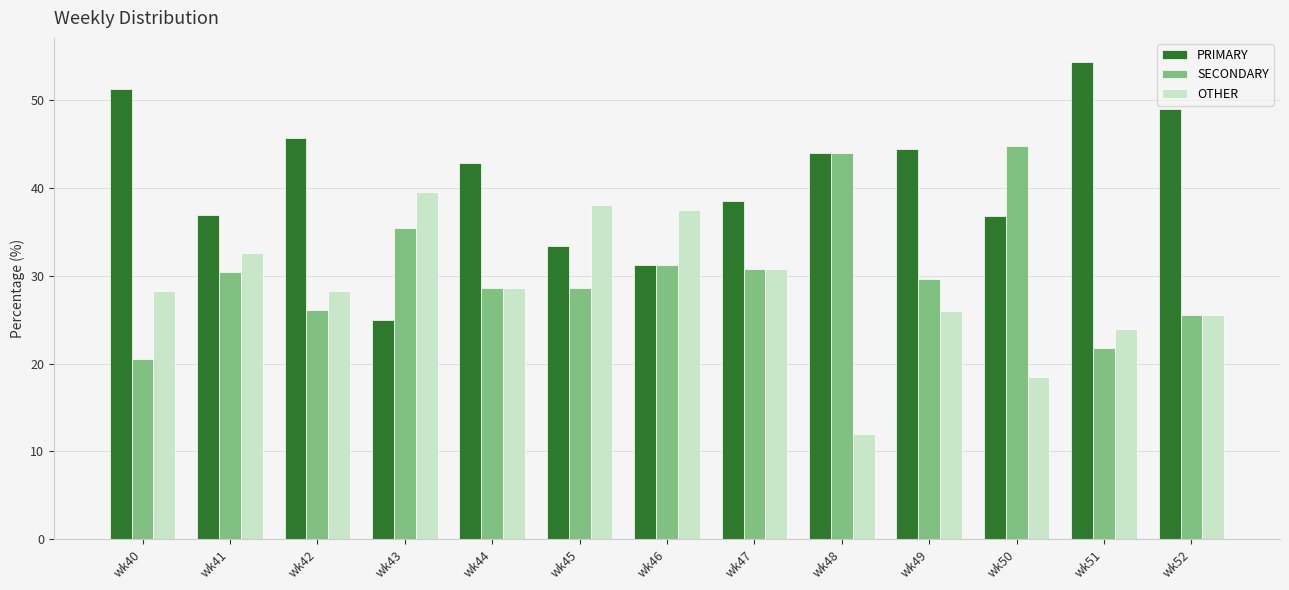

Does the chart contain any negative values?

No